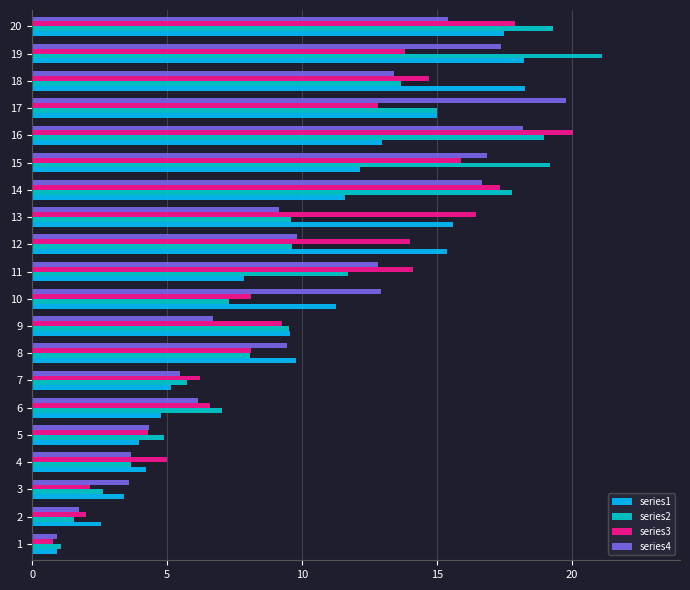

What is the spread (max minus min) of values at 11?

6.3